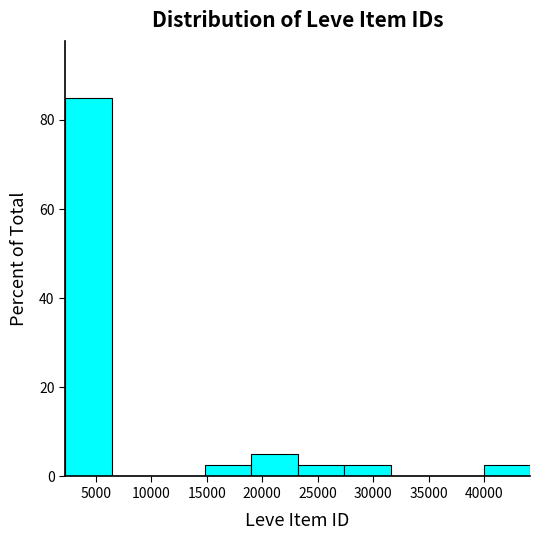

What is the height of the bar covering 23000 to 27500 on the x-axis? Neither the bar edges nor the heights are printed on the chart, so give them approximately, as read against the axes.

2